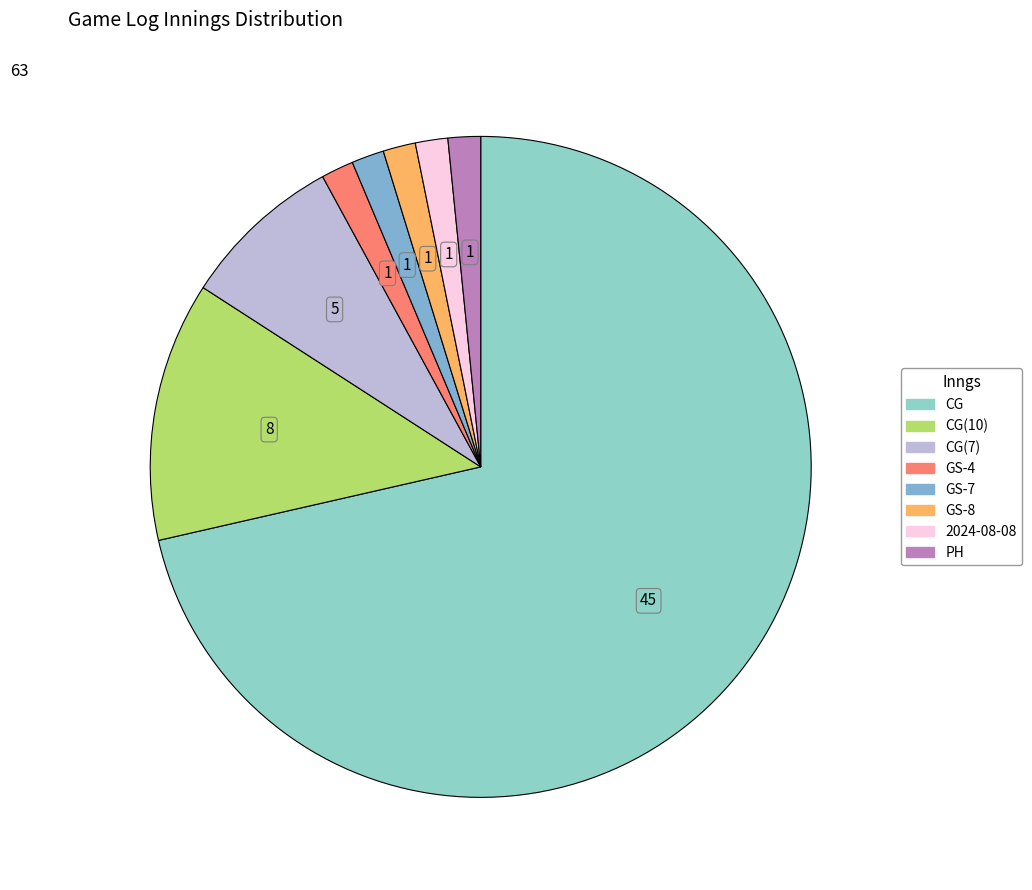

How many segments does this pie chart have?

8